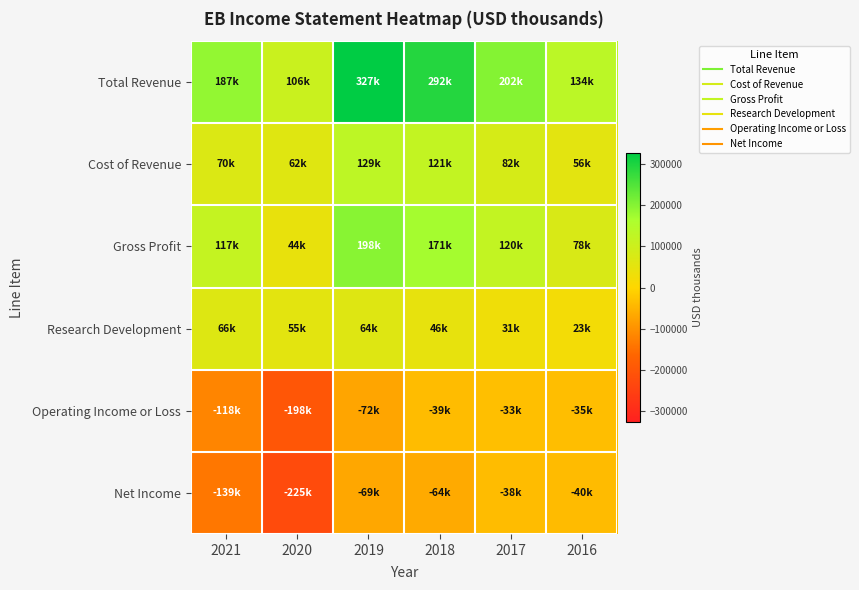

How many categories are shown in the chart?

6